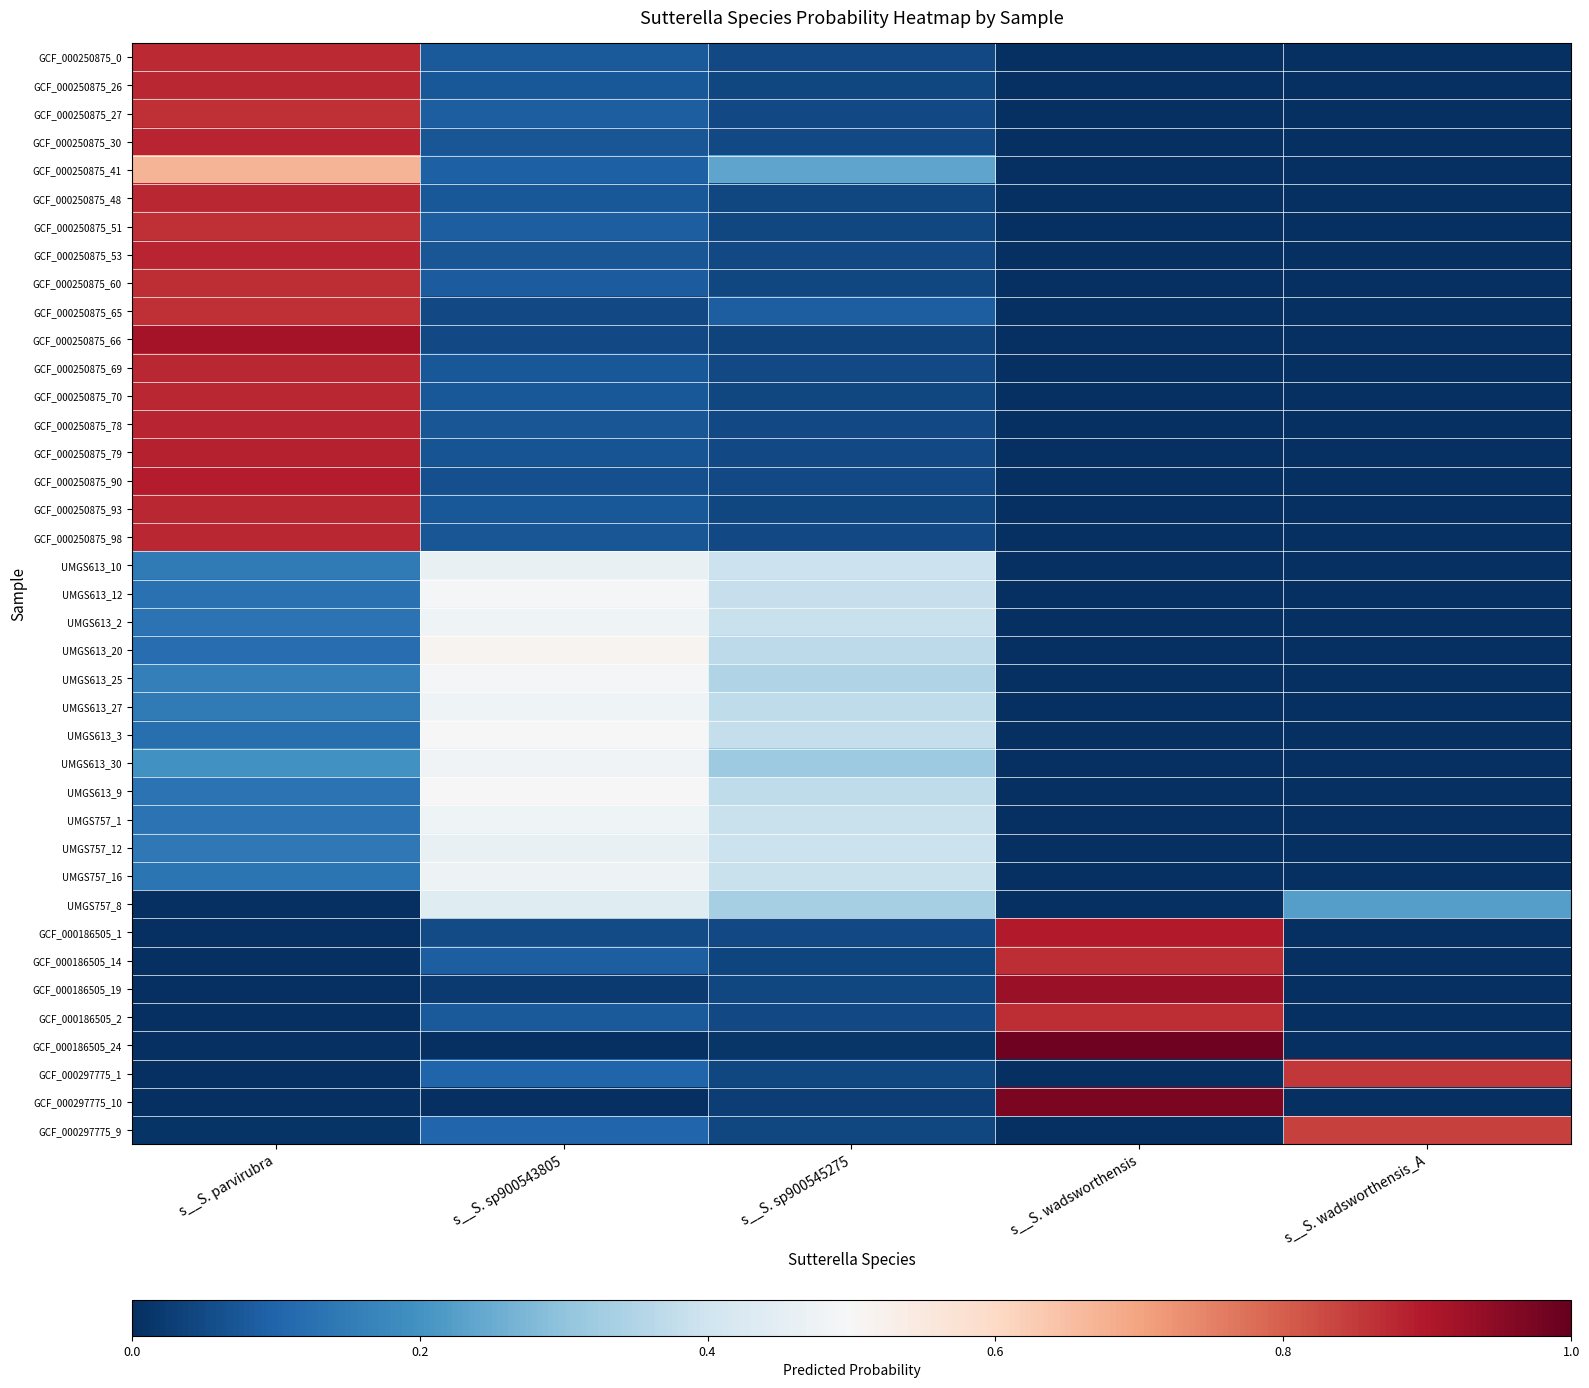

Between s__S. sp900545275 and s__S. wadsworthensis_A, which series saw the biggest shift?

GCF_000297775_1